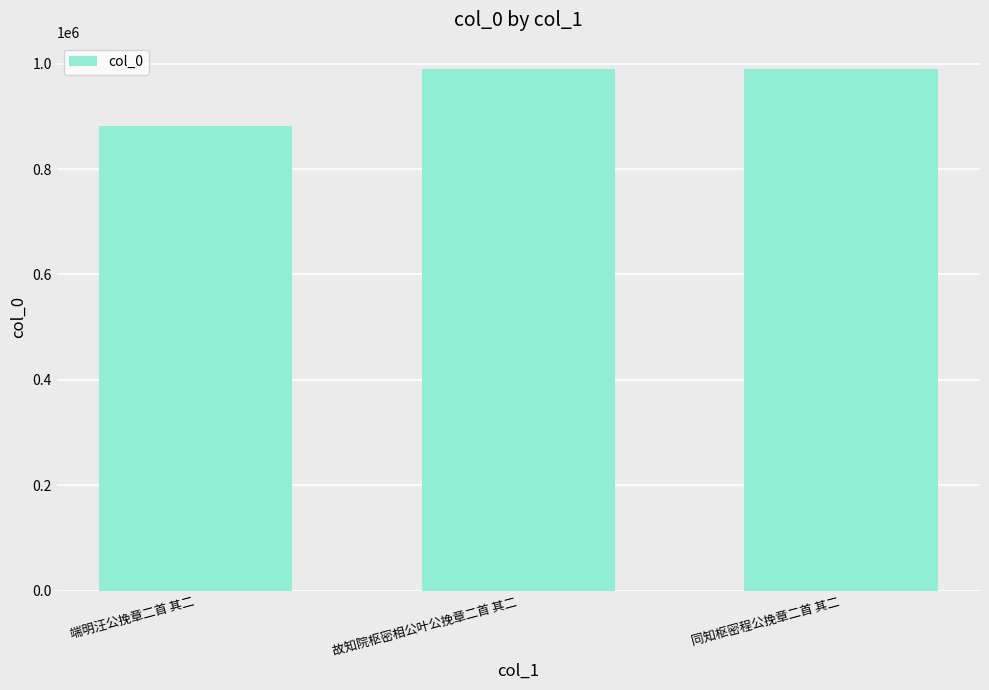

What is the change in value from 端明汪公挽章二首 其二 to 同知枢密程公挽章二首 其二?

+108013